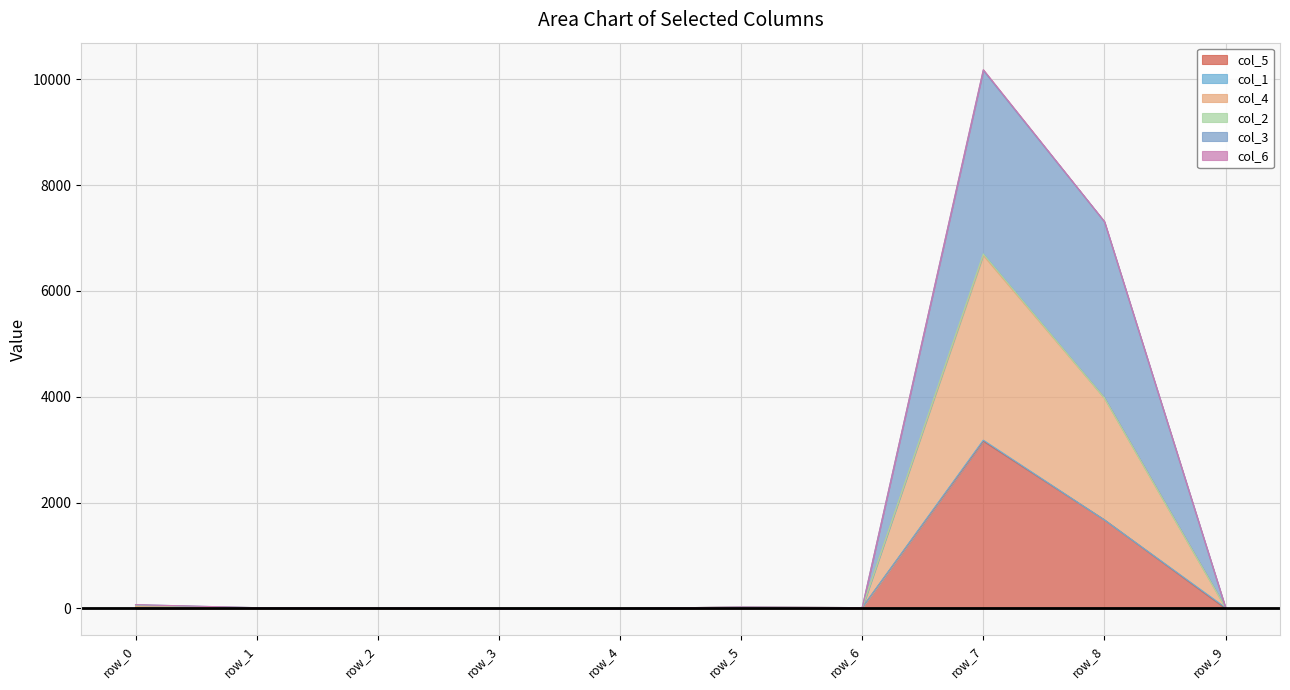

True or false: col_3 and col_5 cross at least once.

False